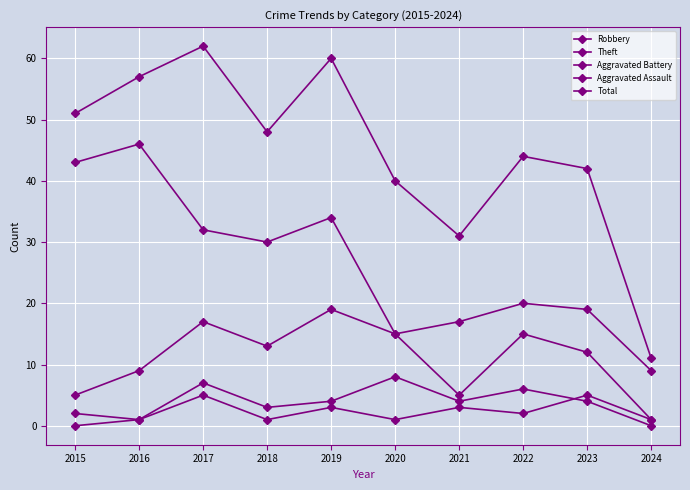

What value does the Aggravated Assault series have at 2021?

3